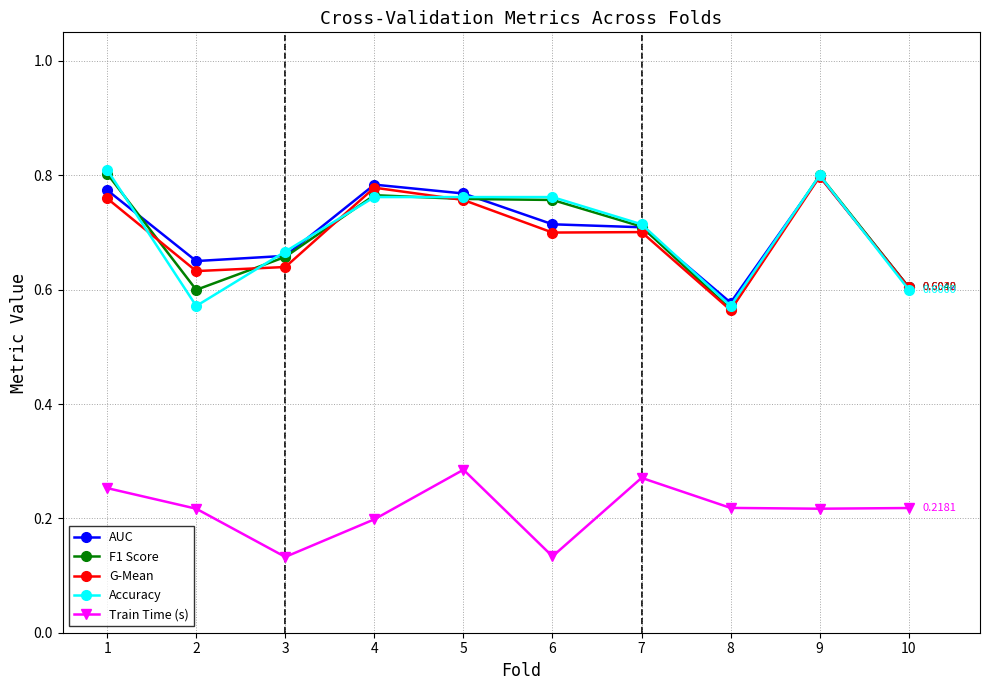

Where is the first local minimum for Accuracy?

2